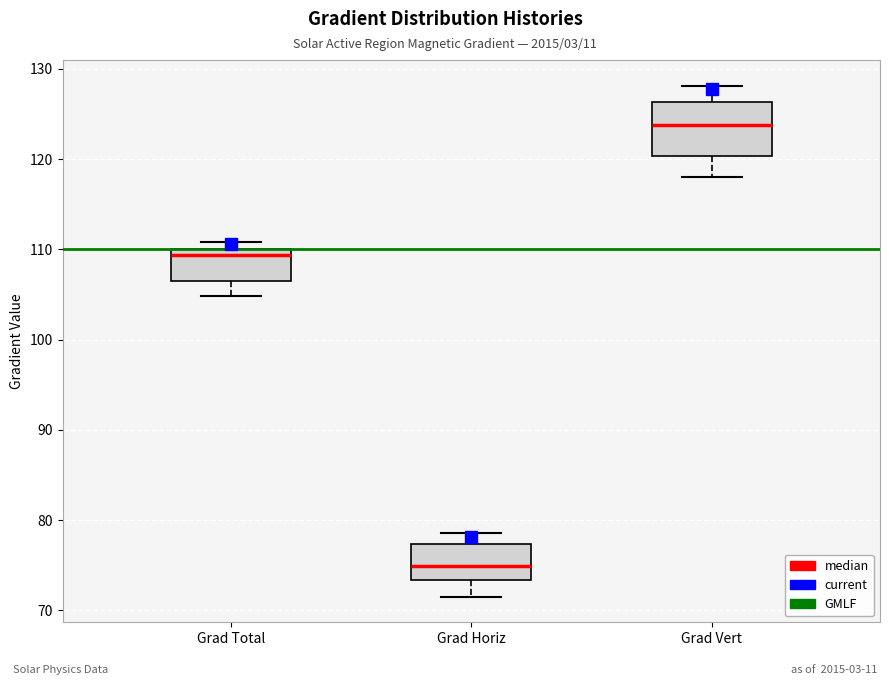

Which box has the highest median line?

Grad Vert